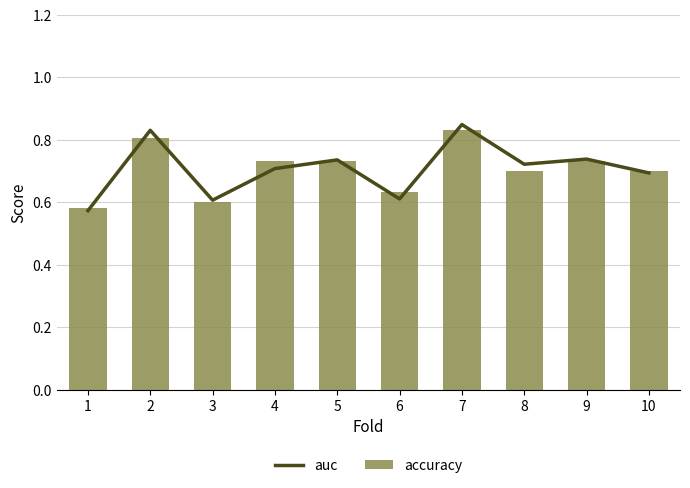

What is the difference between the second highest and second lowest values in the accuracy series?

0.2